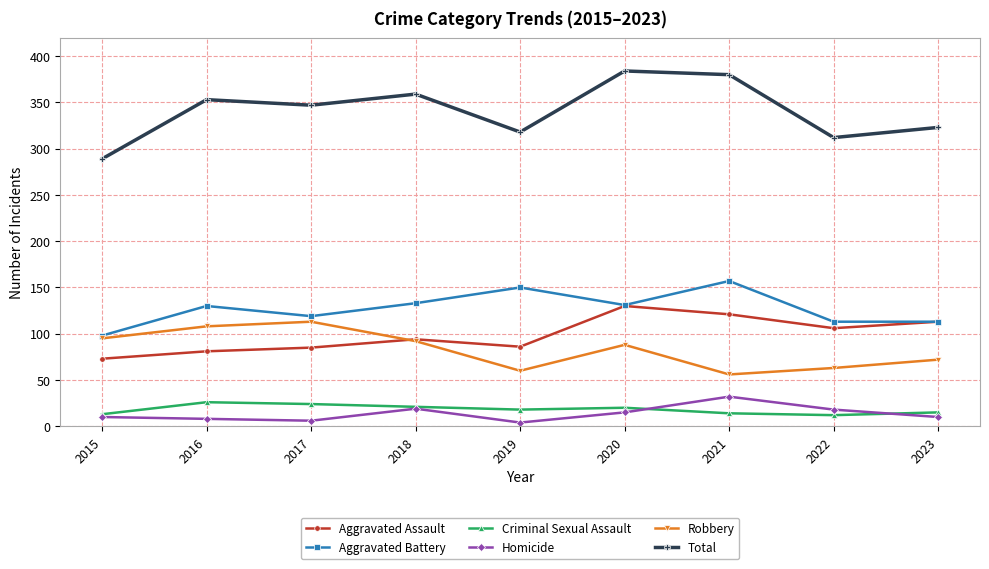

True or false: Homicide has more than 1 interior local peaks.

True